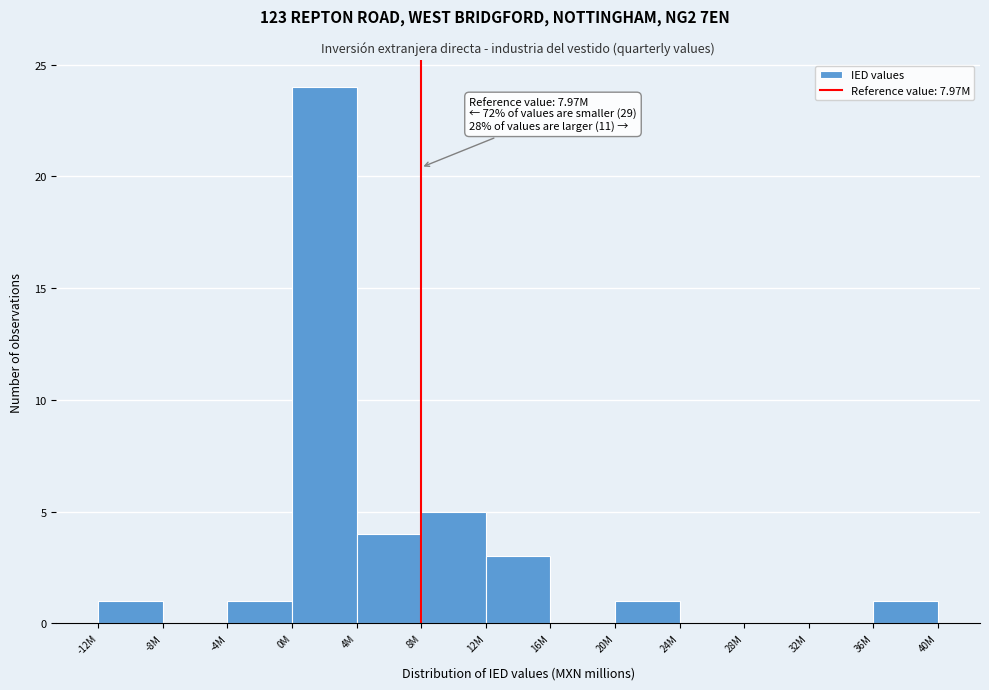

Reading left to right, extract all data points from this chart.

-12M=1	-8M=0	-4M=1	0M=24	4M=4	8M=5	12M=3	16M=0	20M=1	24M=0	28M=0	32M=0	36M=1